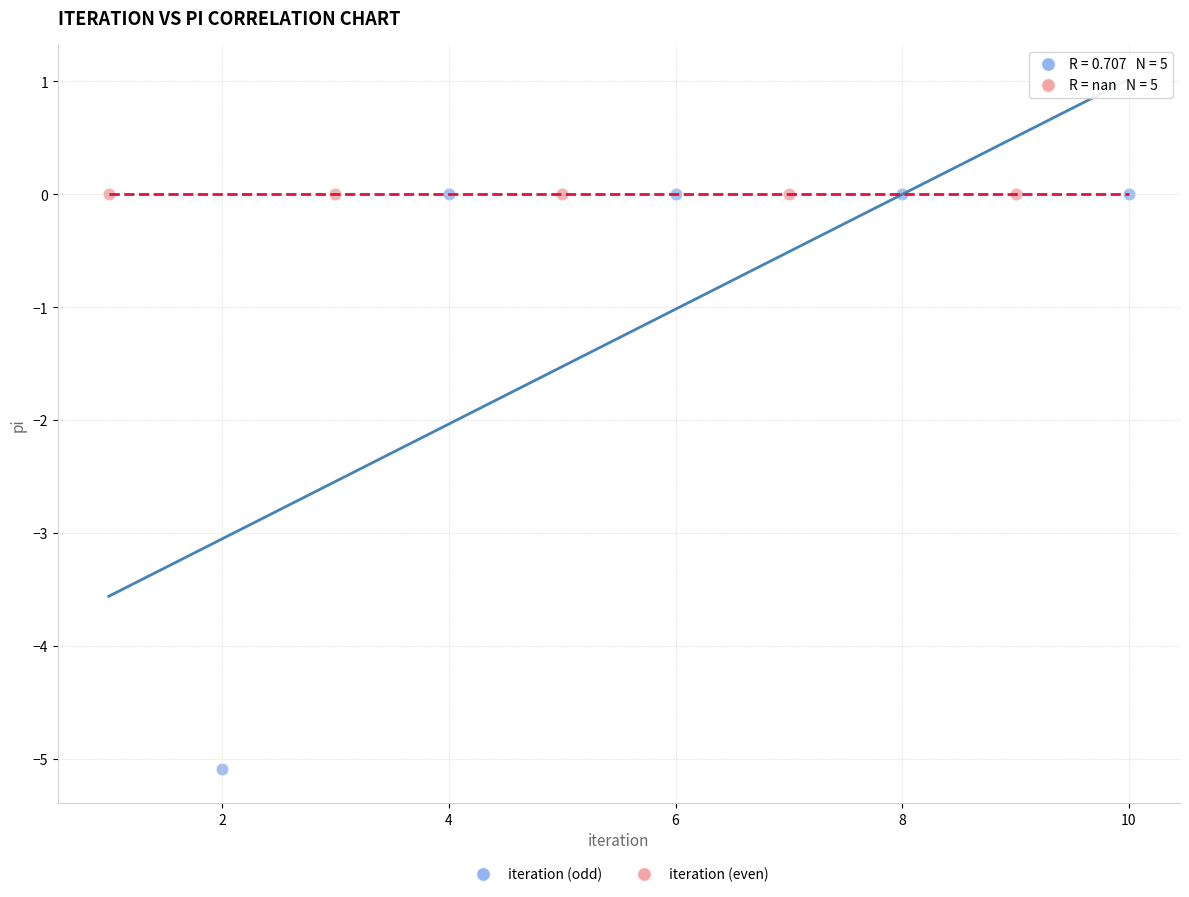

Which series reaches the minimum Y coordinate?

iteration (odd)